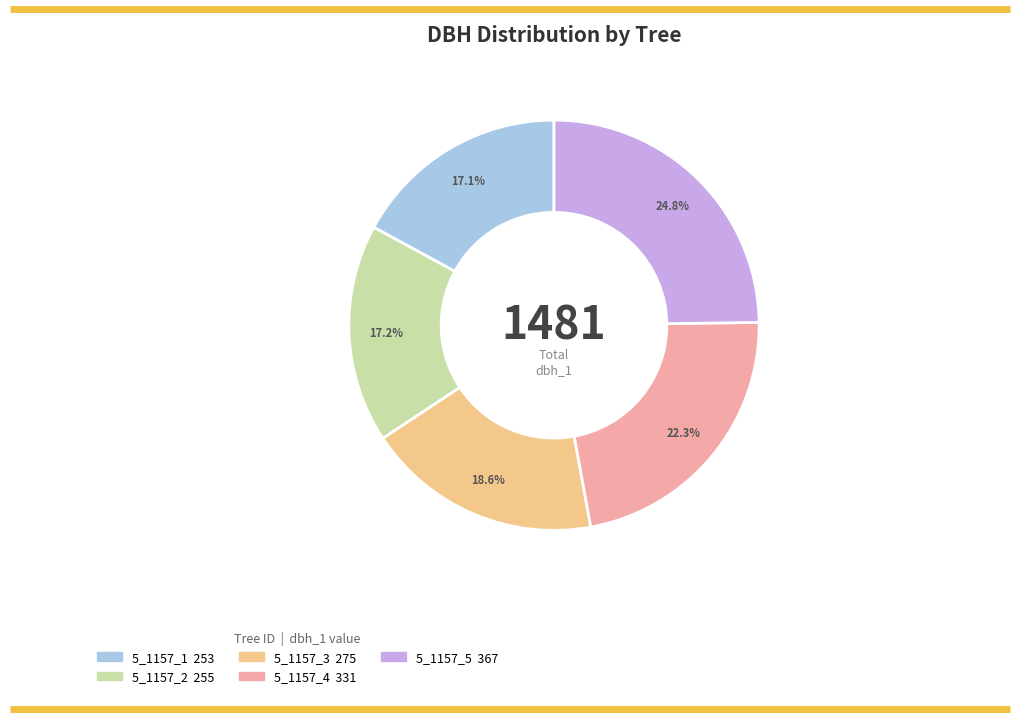

Count the number of slices in the pie.

5